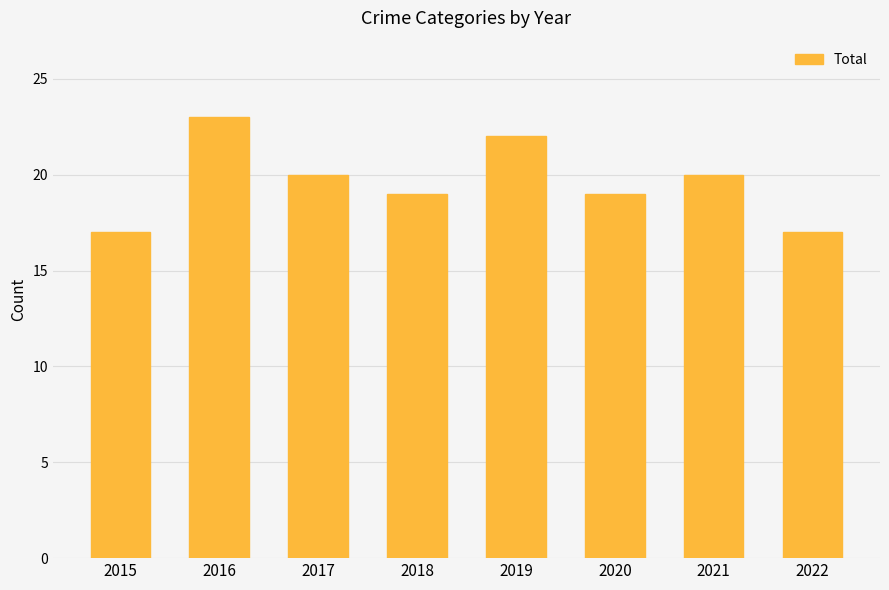

How many categories are shown in the chart?

8